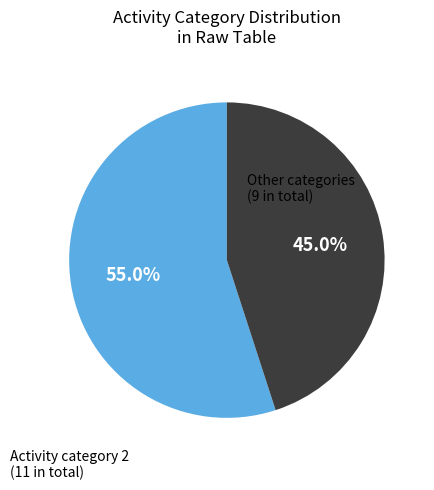

Is there a majority slice in this chart?

Yes